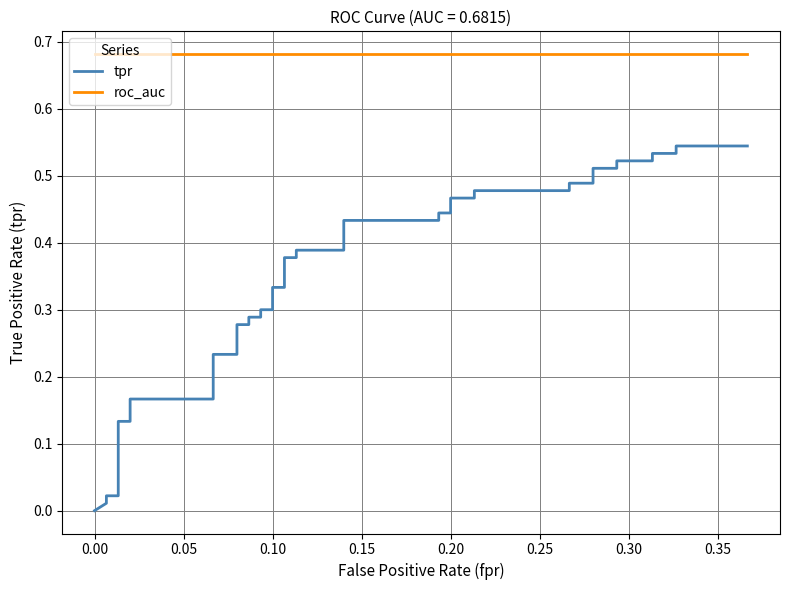

How many categories are shown in the chart?

40